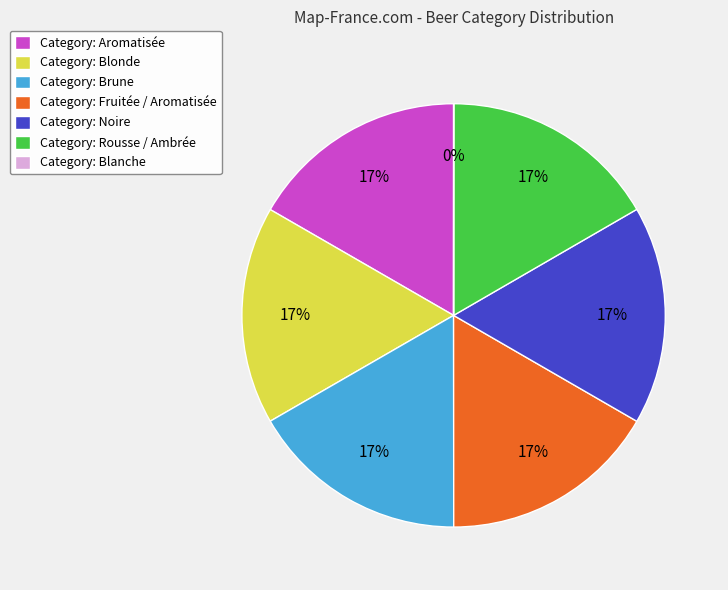

Is the sum of Category: Aromatisée and Category: Brune greater than half?

No